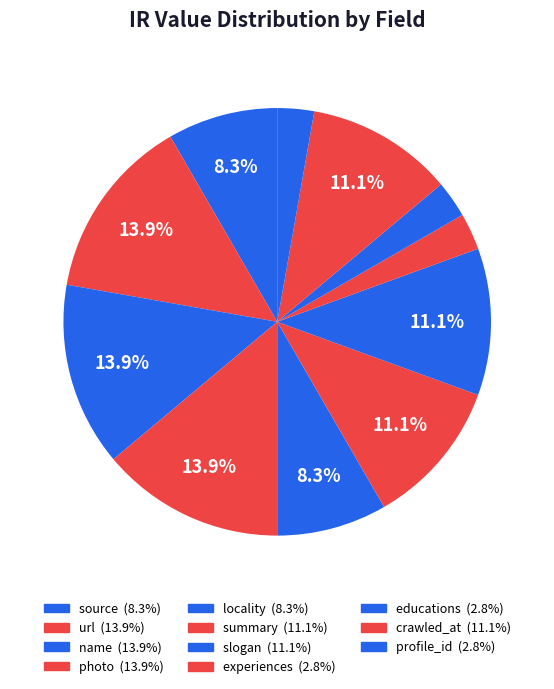

Count the number of slices in the pie.

11